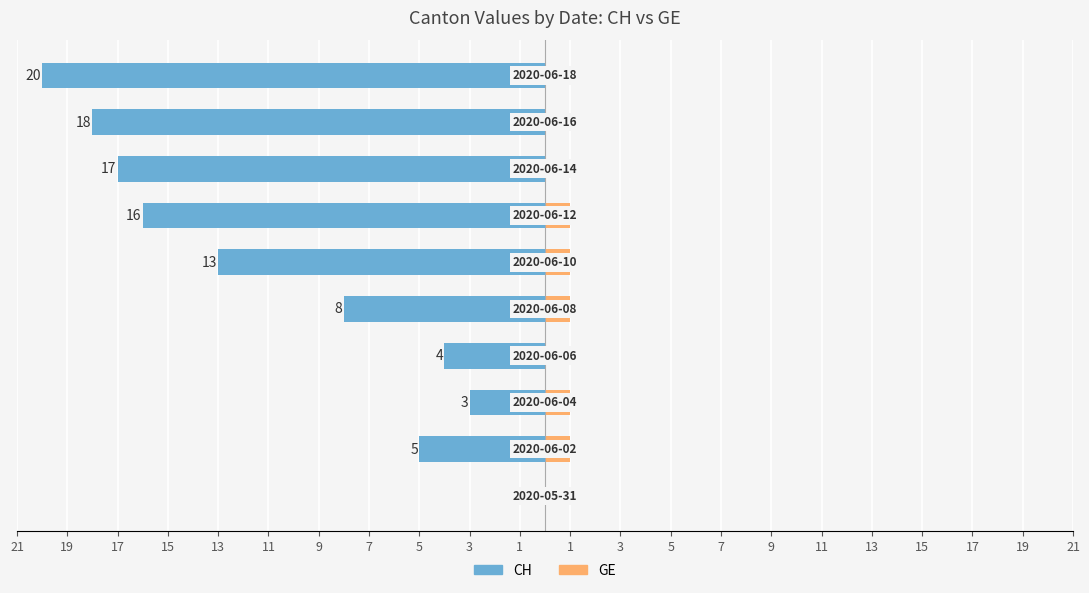

Is it true that GE equals 0 at 19?

False